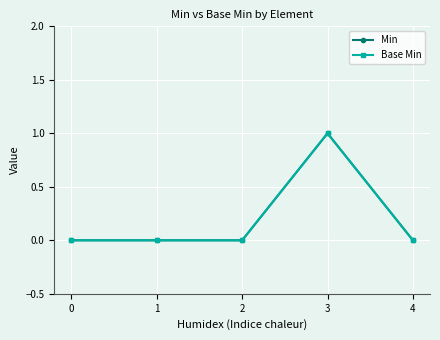

Is it true that Min equals 0 at 4?

True